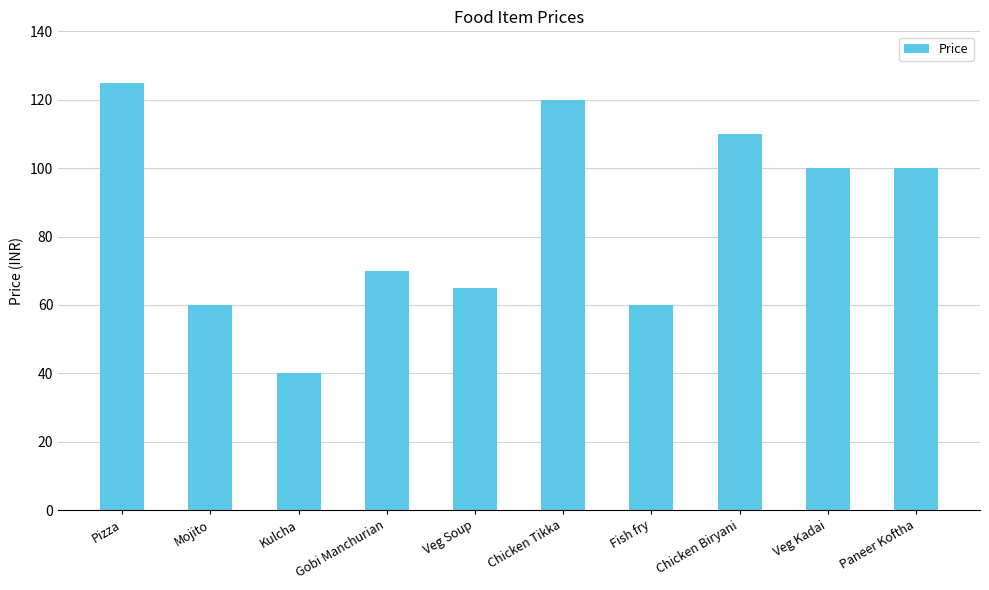

Between Paneer Koftha and Chicken Tikka, which is larger?

Chicken Tikka